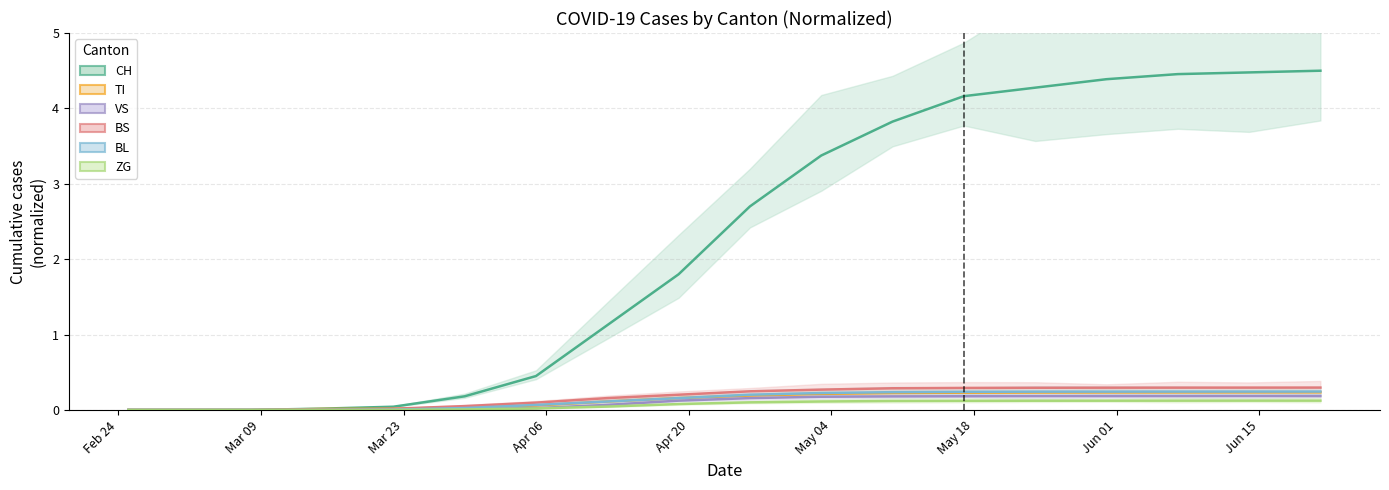

The BL series shows 0.4 at 2020-06-07. True or false?

False